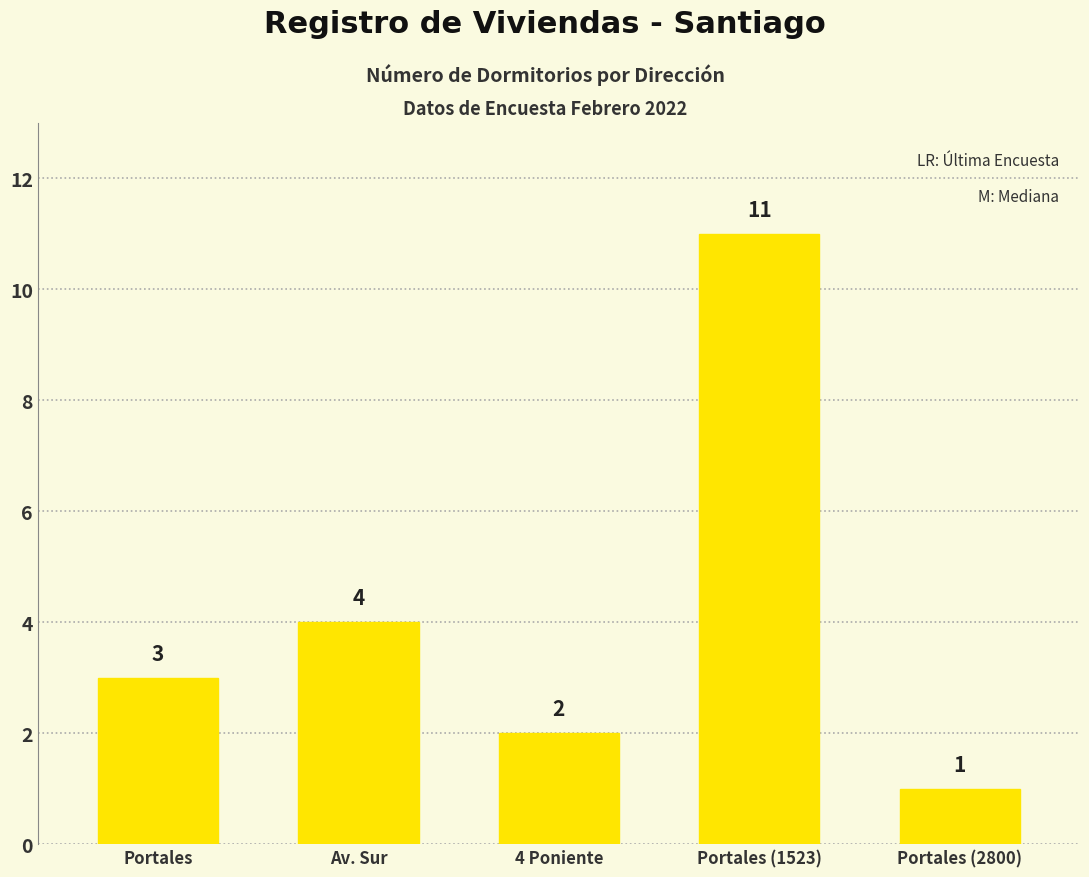

What position from the left is 4 Poniente?

3